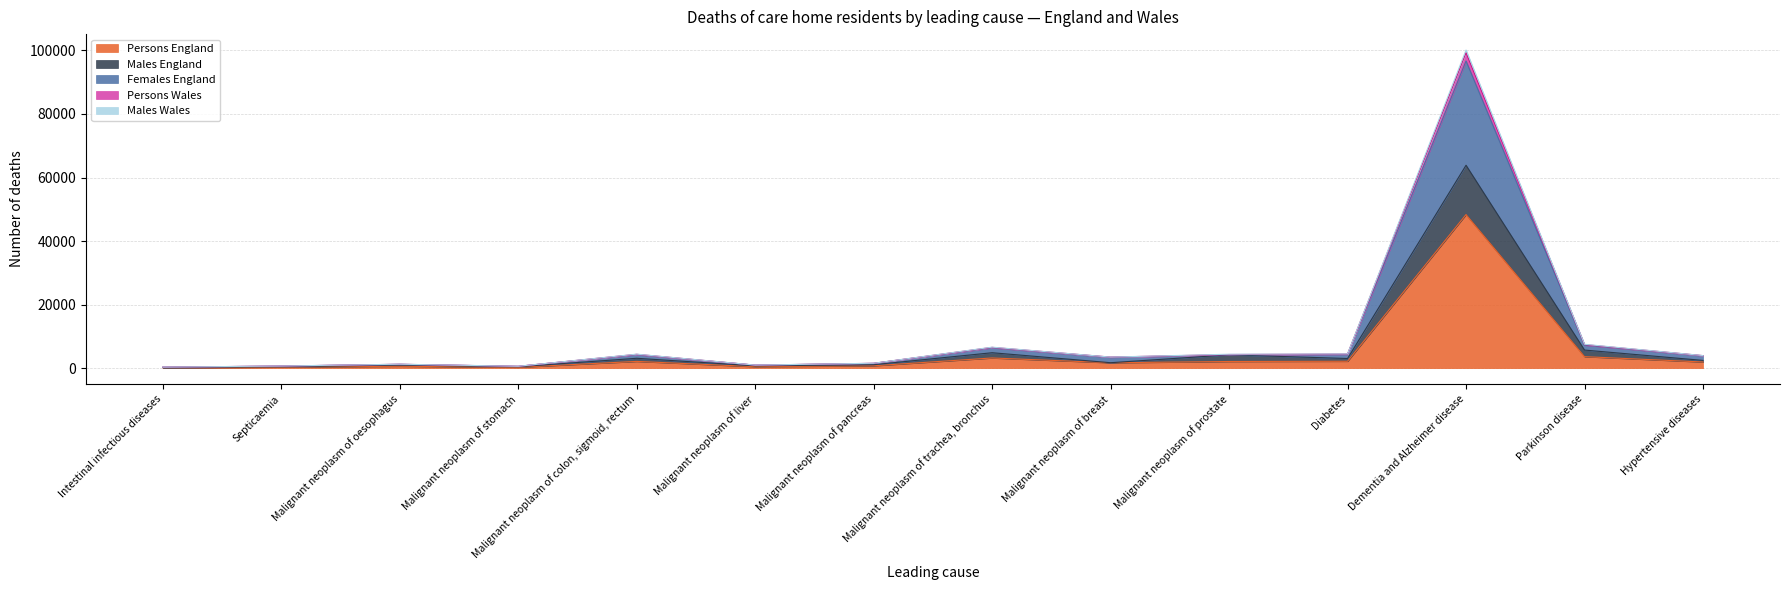

The Persons England series shows 1342 at Malignant neoplasm of pancreas. True or false?

False